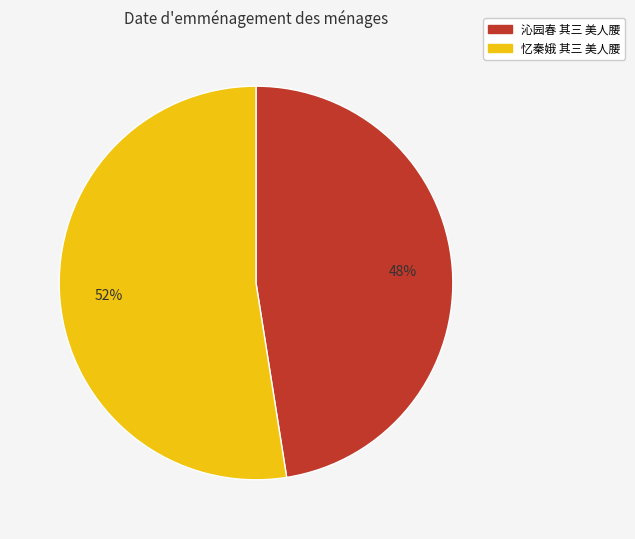

Which category has the smallest portion of the pie?

沁园春 其三 美人腰